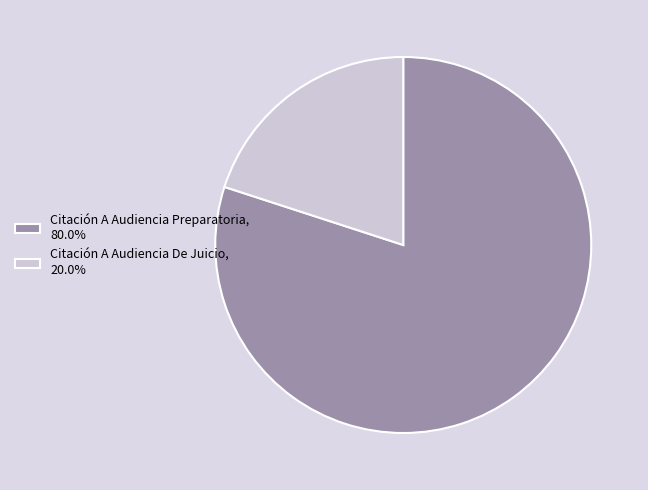

Is there a majority slice in this chart?

Yes